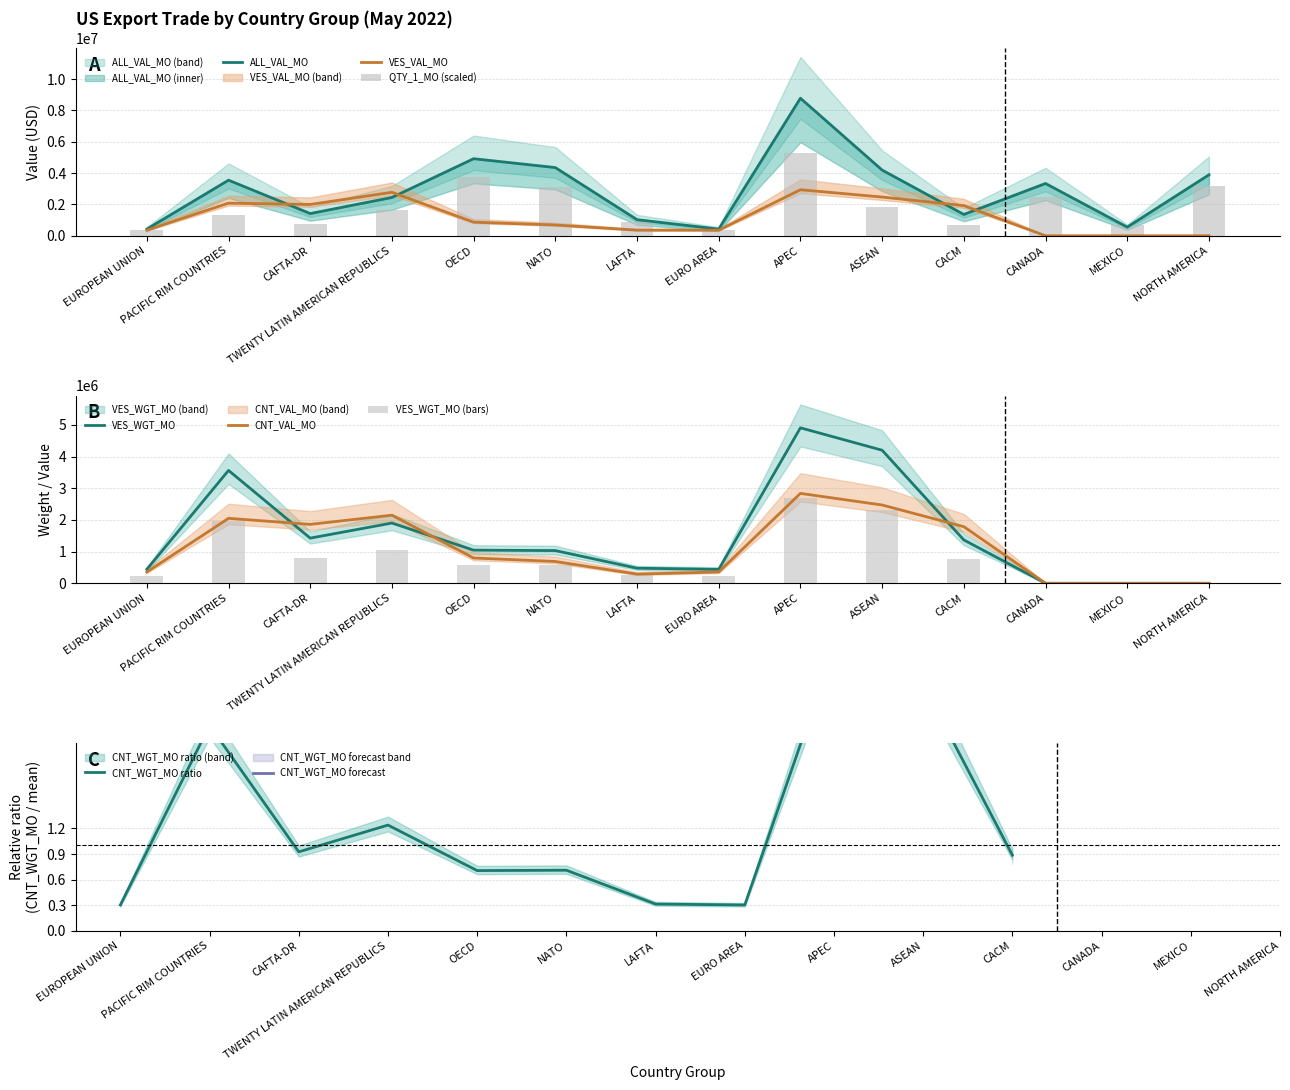

What is the spread (max minus min) of values at NORTH AMERICA?

3891443.0